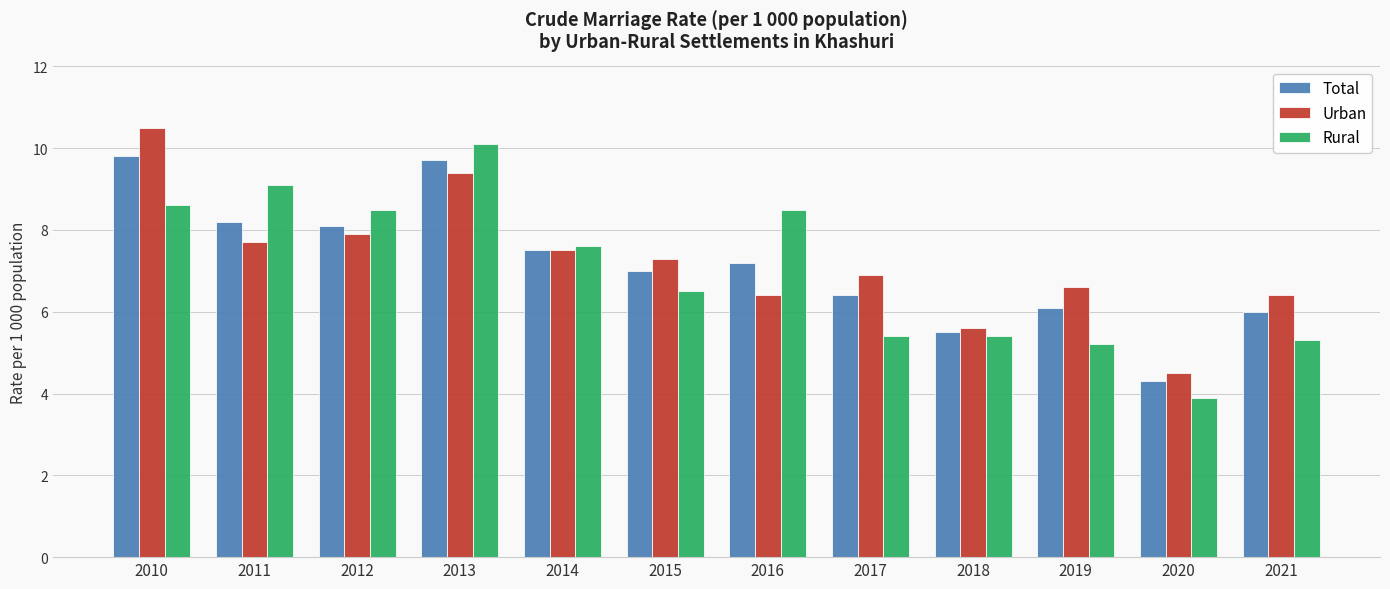

Where does the Urban series first go above 7?

2010